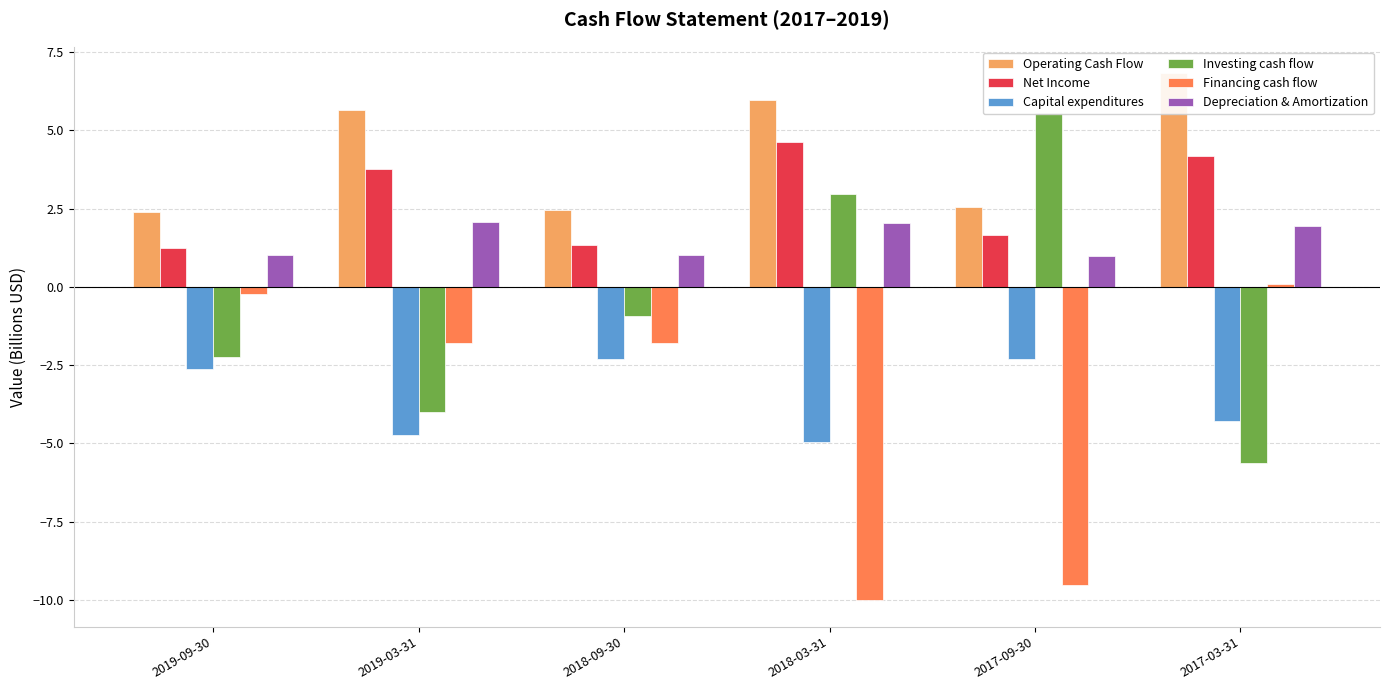

Is the value of Financing cash flow at 2019-09-30 greater than the value of Investing cash flow at 2018-03-31?

No